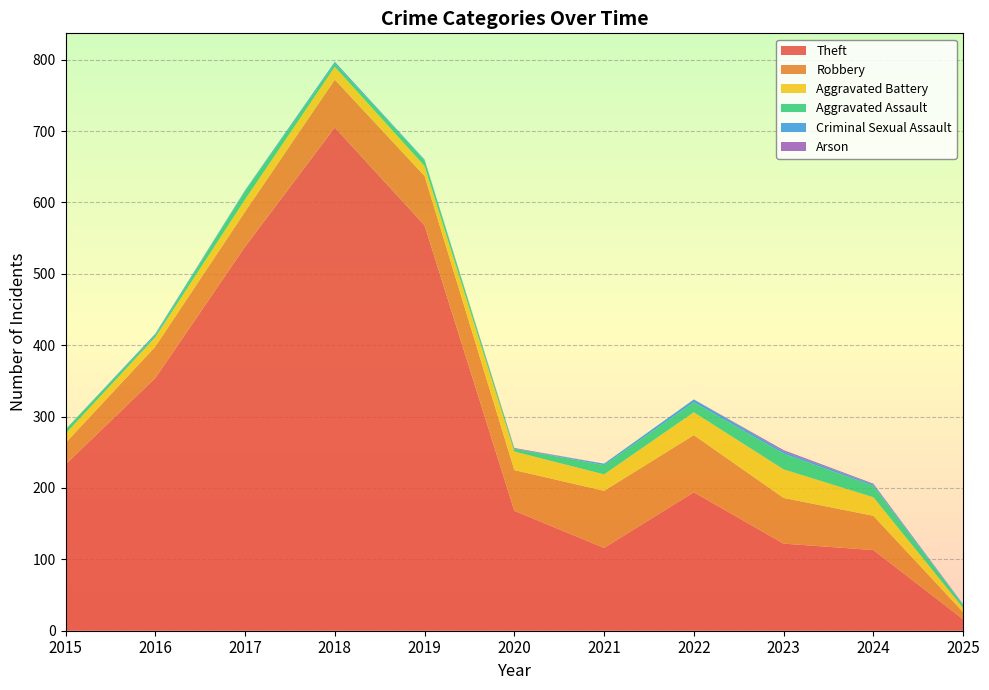

Reading left to right, extract all data points from this chart.

Theft: 2015=233	2016=354	2017=538	2018=705	2019=568	2020=168	2021=116	2022=194	2023=122	2024=113	2025=16
Robbery: 2015=30	2016=44	2017=49	2018=67	2019=69	2020=57	2021=80	2022=80	2023=64	2024=48	2025=10
Aggravated Battery: 2015=13	2016=13	2017=17	2018=18	2019=14	2020=26	2021=23	2022=32	2023=40	2024=26	2025=6
Aggravated Assault: 2015=6	2016=3	2017=12	2018=5	2019=8	2020=4	2021=13	2022=14	2023=22	2024=16	2025=4
Criminal Sexual Assault: 2015=0	2016=2	2017=1	2018=2	2019=1	2020=0	2021=2	2022=4	2023=3	2024=2	2025=1
Arson: 2015=0	2016=0	2017=0	2018=0	2019=0	2020=1	2021=0	2022=0	2023=2	2024=1	2025=0